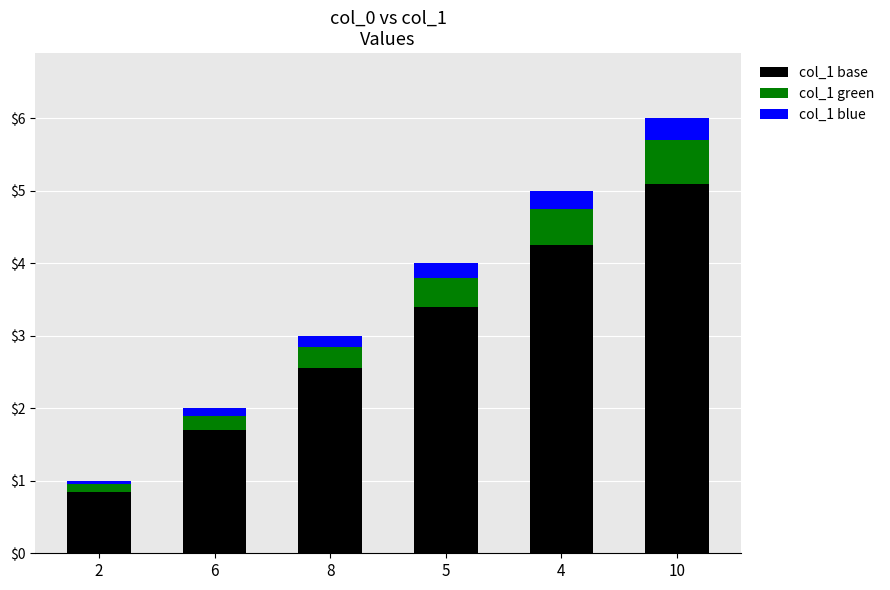

Which category has the highest value in the col_1 base series?

10